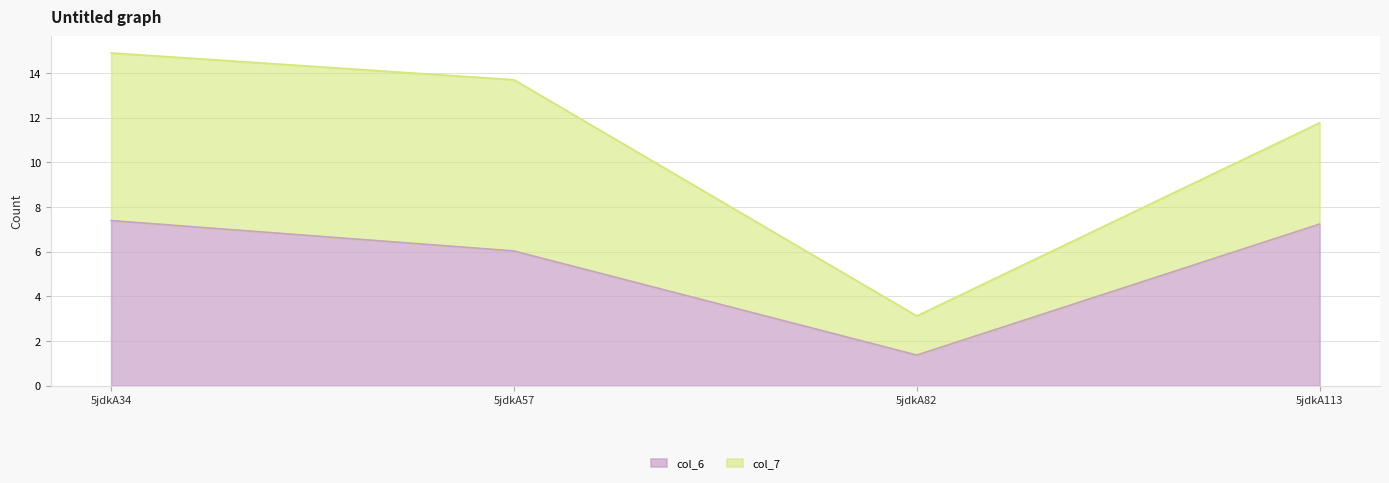

What is the change in value from 5jdkA34 to 5jdkA57?

-1.4